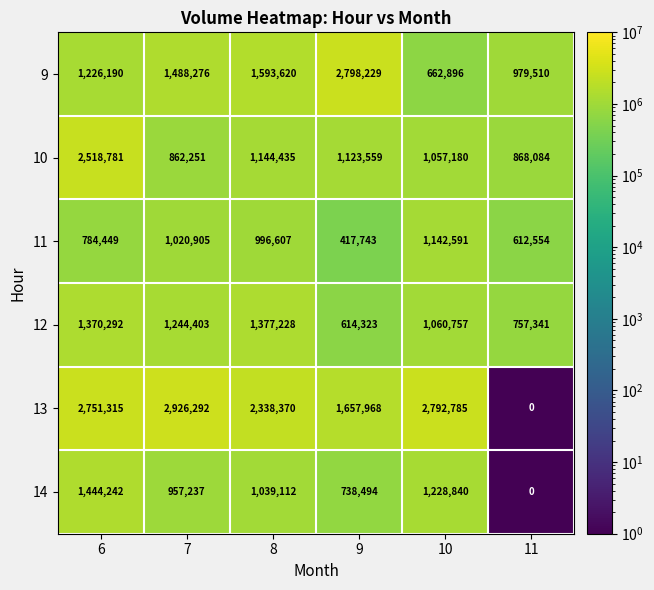

At 7, list the series in order from smallest to largest.

10, 14, 11, 12, 9, 13